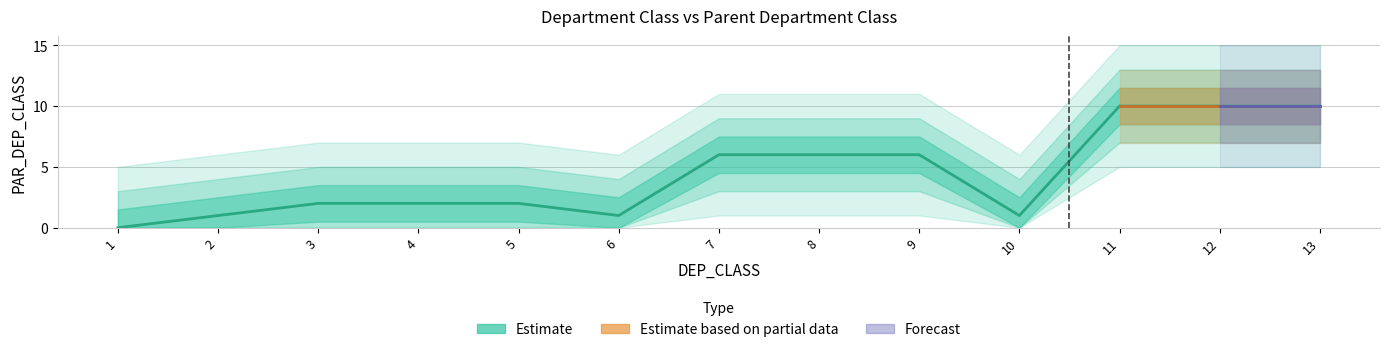

What is the difference between the maximum and minimum values?

10